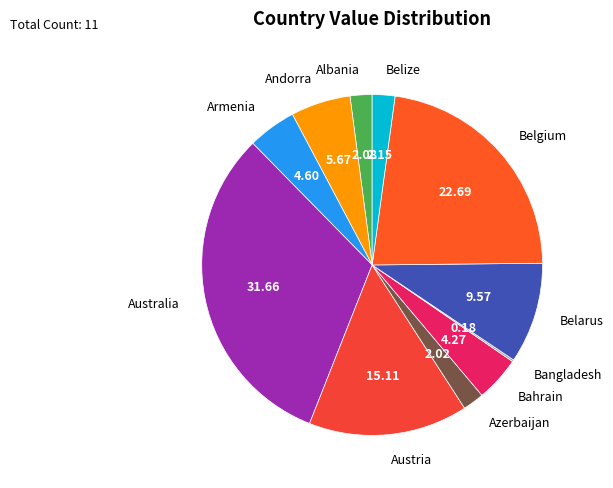

What is the ratio of the value at Bahrain to the value at Andorra?

0.8